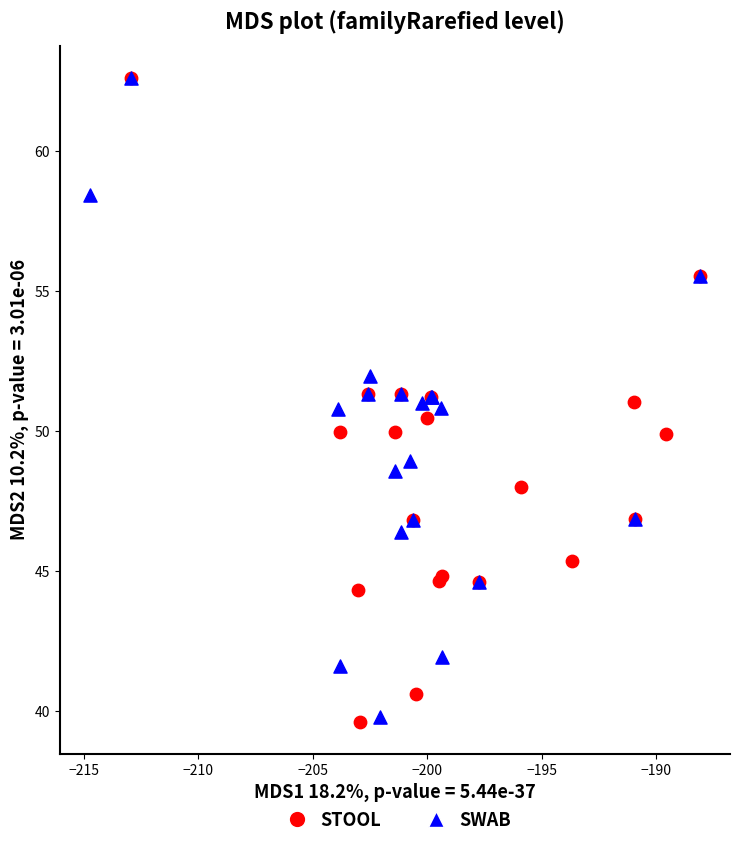

What are all the series names shown in the legend?

STOOL, SWAB